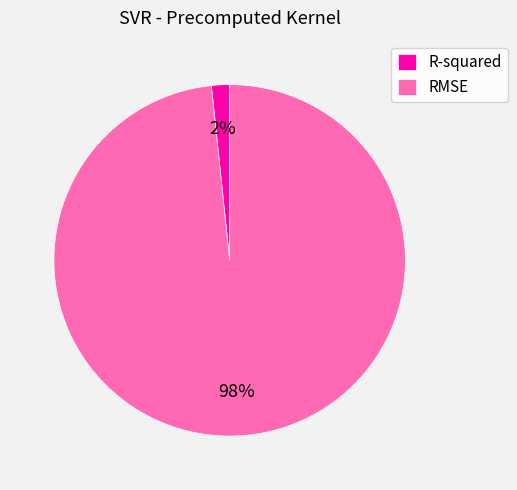

Which category has the smallest portion of the pie?

R-squared